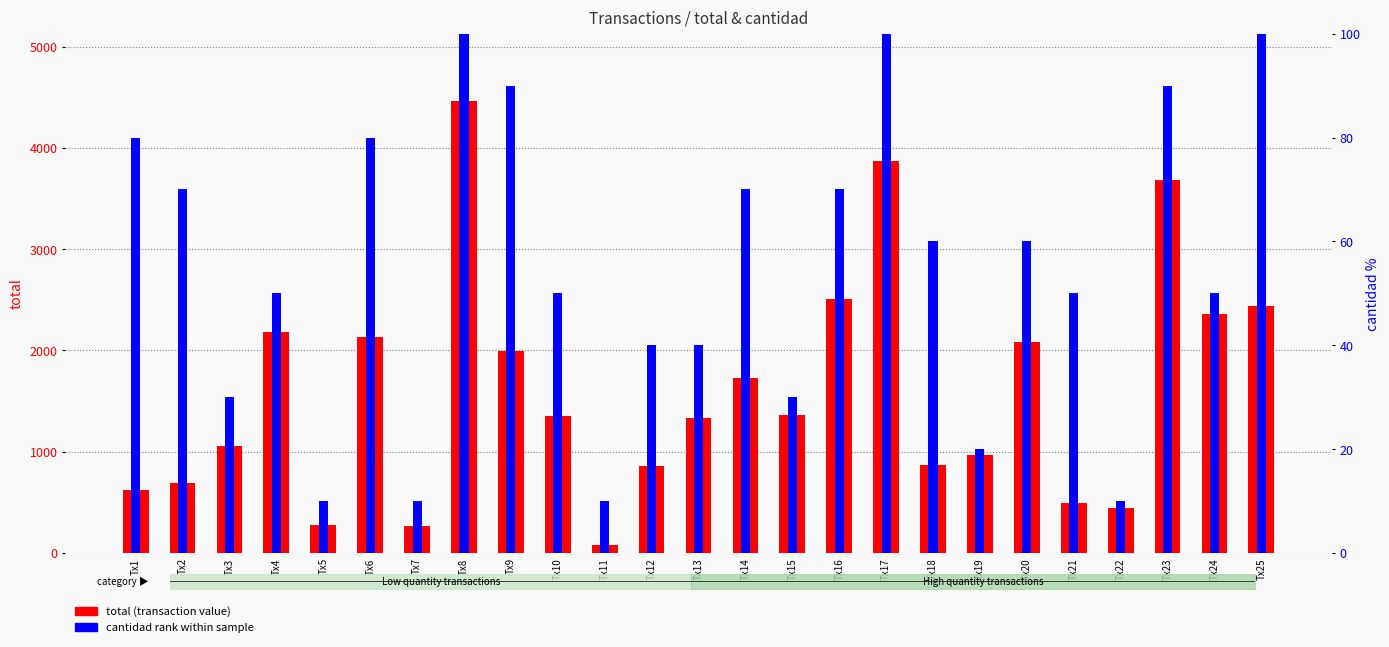

What is the total value across all series at Tx18?

924